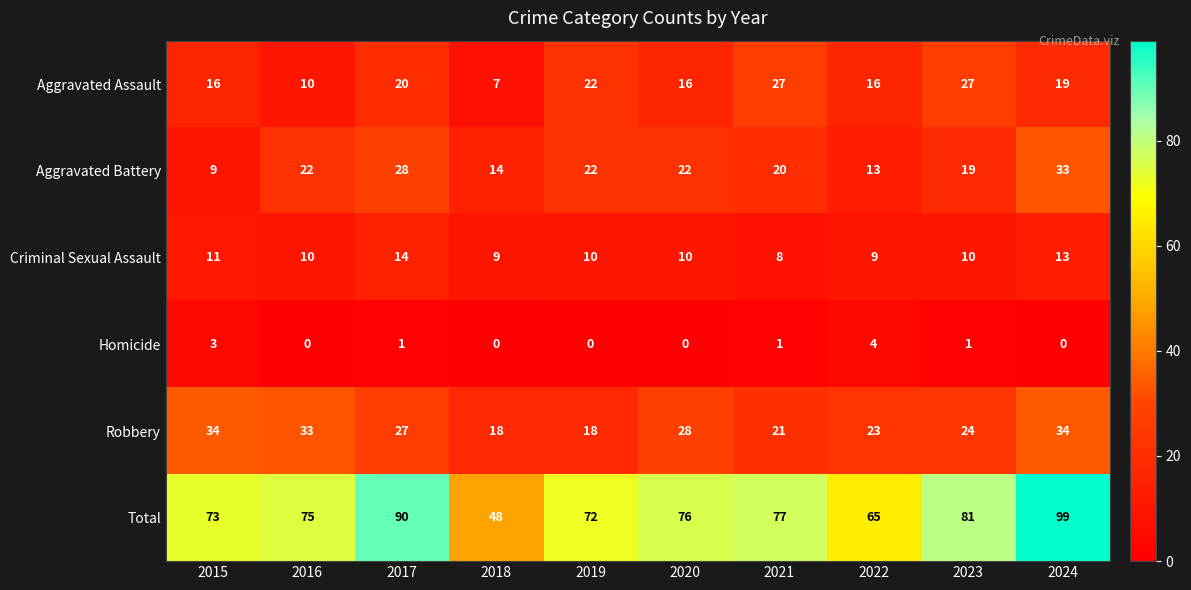

Which series has the largest total across all categories?

Total